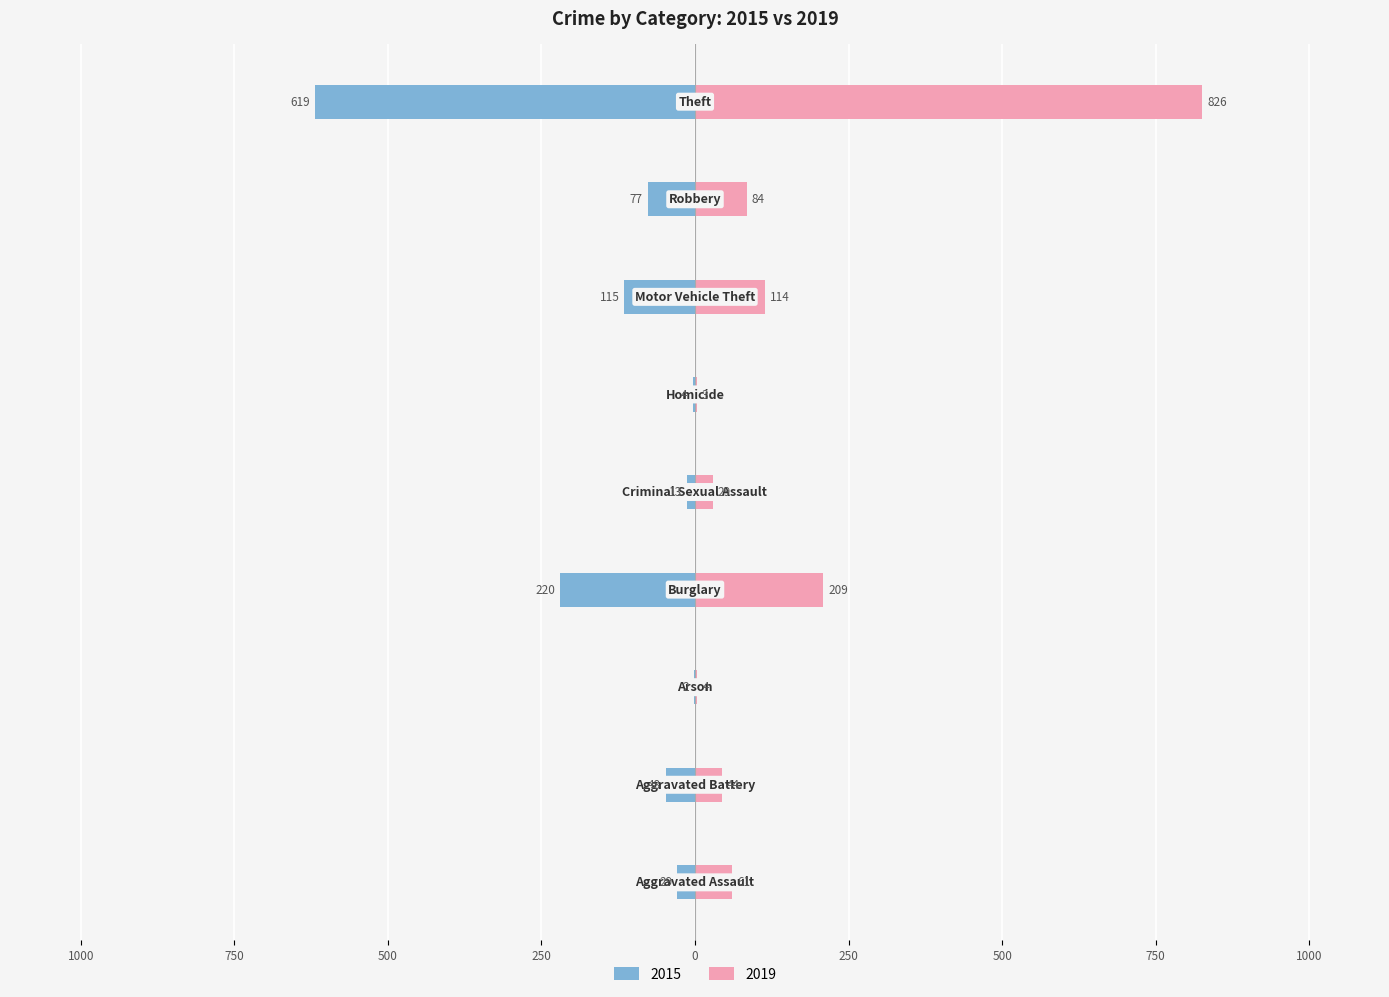

Reading left to right, what are all the values shown in this chart?

2015: Aggravated Assault=-29	Aggravated Battery=-48	Arson=-2	Burglary=-220	Criminal Sexual Assault=-13	Homicide=-4	Motor Vehicle Theft=-115	Robbery=-77	Theft=-619
2019: Aggravated Assault=61	Aggravated Battery=44	Arson=4	Burglary=209	Criminal Sexual Assault=29	Homicide=3	Motor Vehicle Theft=114	Robbery=84	Theft=826